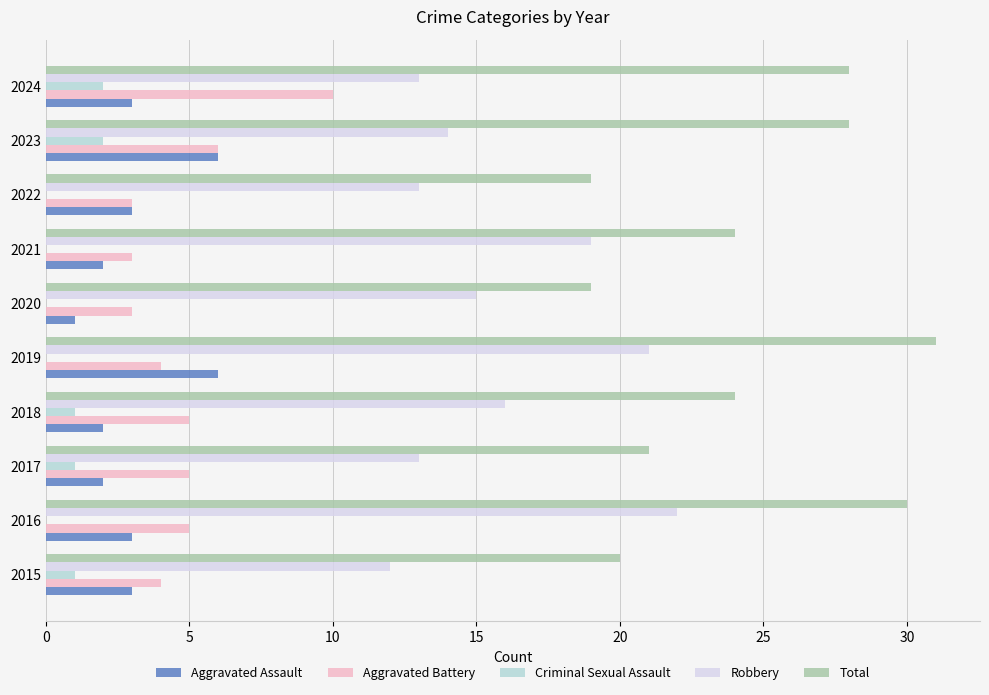

What is the highest value of the Total series?

31